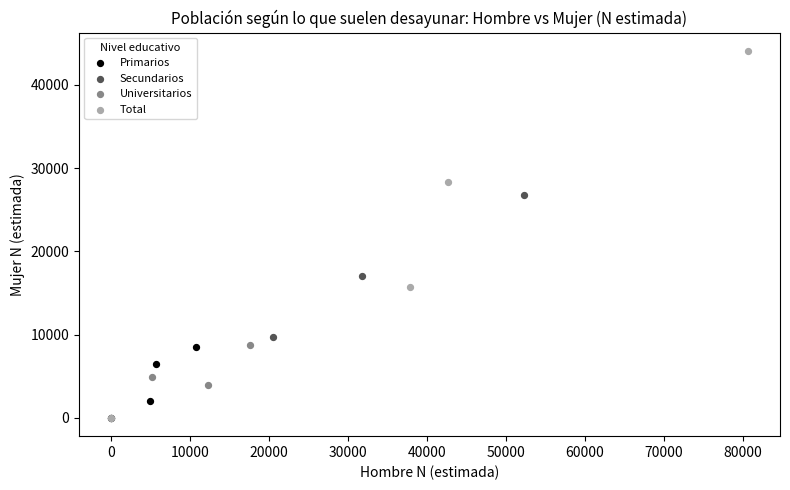

Which series has the widest spread of Y values?

Total